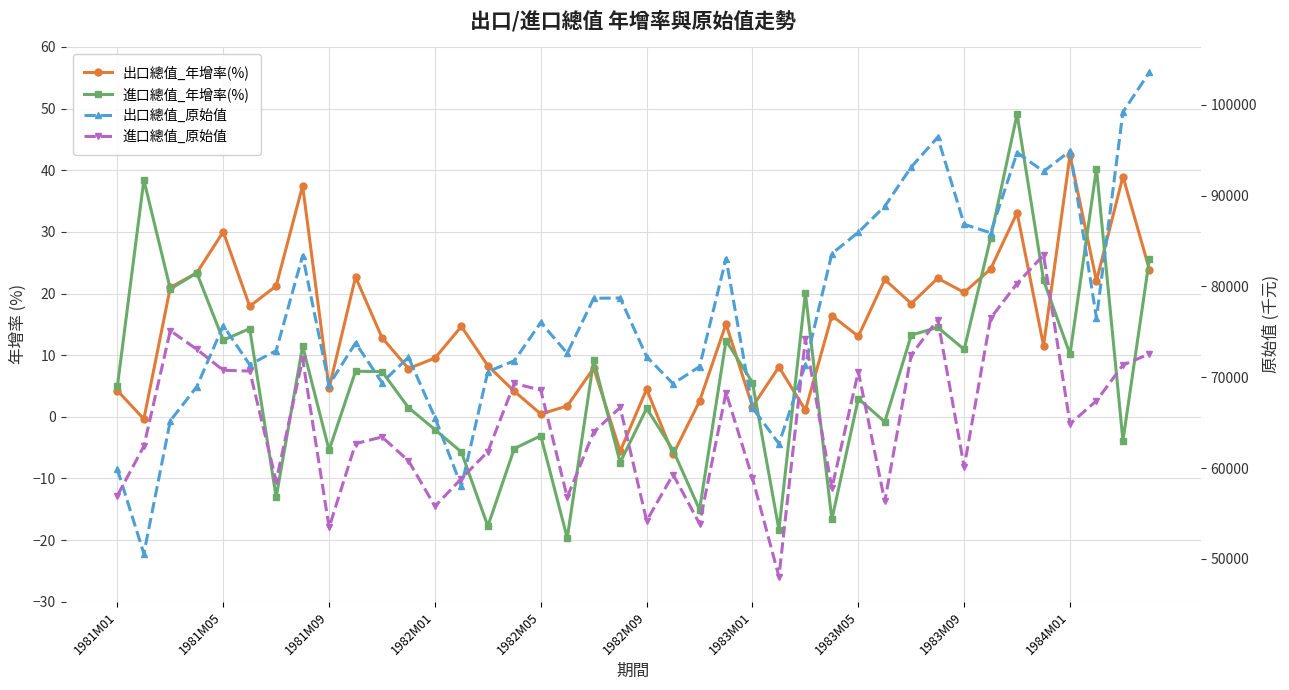

Reading left to right, extract all data points from this chart.

出口總值_年增率(%): 4.2	-0.3	21.0	23.4	30.0	17.9	21.2	37.5	4.7	22.7	12.8	7.8	9.5	14.7	8.3	4.1	0.5	1.8	7.9	-5.6	4.5	-6.1	2.5	15.1	1.6	8.1	1.1	16.4	13.1	22.3	18.4	22.5	20.2	24.0	33.1	11.6	42.4	22.1	39.0	23.9
進口總值_年增率(%): 5.0	38.4	20.7	23.3	12.4	14.3	-13.1	11.5	-5.4	7.4	7.3	1.5	-2.1	-5.7	-17.7	-5.1	-3.1	-19.7	9.2	-7.4	1.4	-5.4	-15.1	12.4	5.6	-18.3	20.1	-16.6	3.0	-0.8	13.3	14.5	10.9	29.0	49.1	22.2	10.2	40.3	-3.9	25.6
出口總值_原始值: 59856.0	50577.0	65207.0	68960.0	75687.0	71381.0	72925.0	83376.0	69163.0	73776.0	69407.0	72199.0	65561.0	57990.0	70614.0	71813.0	76035.0	72635.0	78692.0	78724.0	72260.0	69283.0	71172.0	83070.0	66634.0	62684.0	71376.0	83607.0	85963.0	88820.0	93151.0	96422.0	86841.0	85896.0	94734.0	92662.0	94912.0	76518.0	99197.0	103590.0
進口總值_原始值: 56965.0	62404.0	75131.0	73070.0	70764.0	70678.0	58569.0	72002.0	53462.0	62685.0	63421.0	60800.0	55785.0	58836.0	61808.0	69314.0	68585.0	56784.0	63966.0	66667.0	54195.0	59286.0	53871.0	68313.0	58884.0	48050.0	74211.0	57781.0	70614.0	56321.0	72449.0	76339.0	60126.0	76503.0	80317.0	83455.0	64863.0	67406.0	71338.0	72571.0